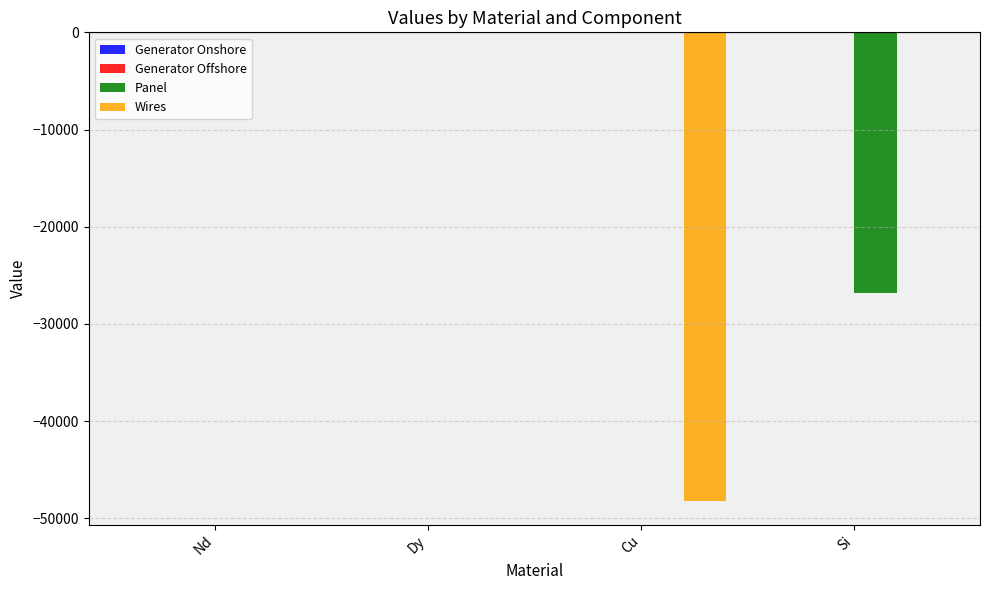

What is the total value across all series at Si?

-26836.1